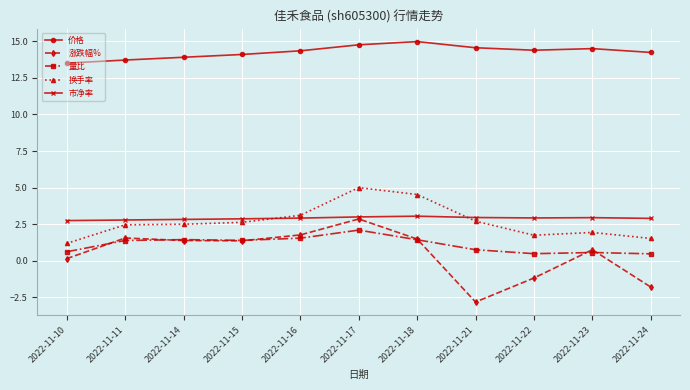

The 量比 series shows 1.4 at 2022-11-18. True or false?

True